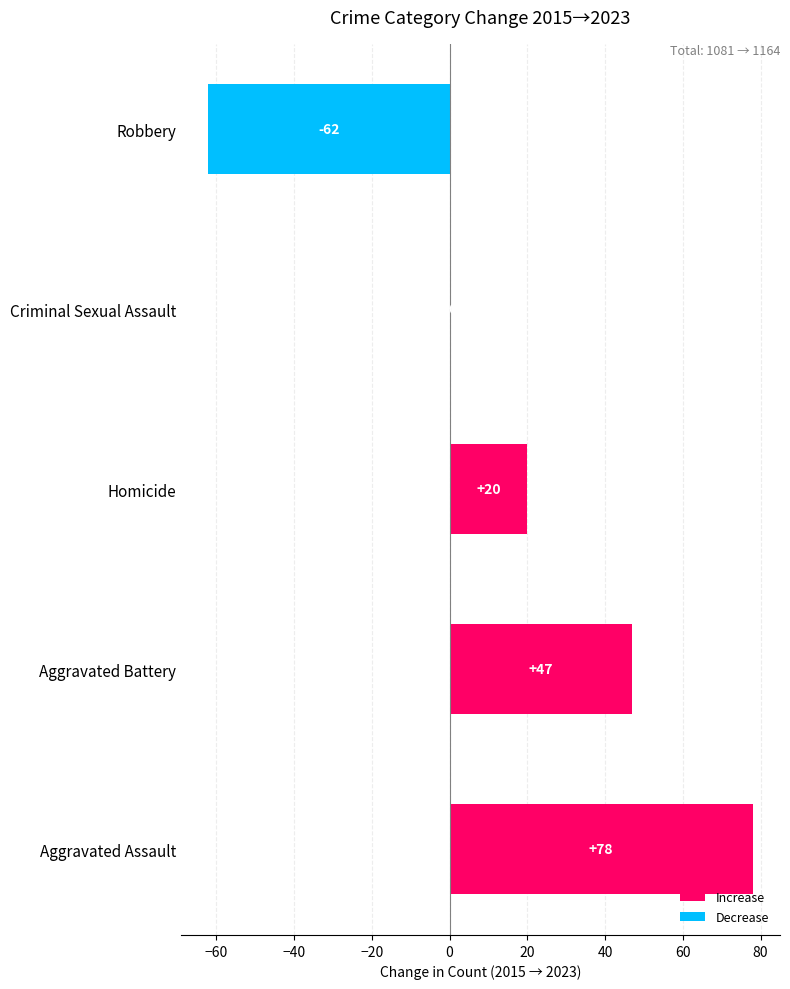

Read the value at Homicide, to the nearest 5.

20